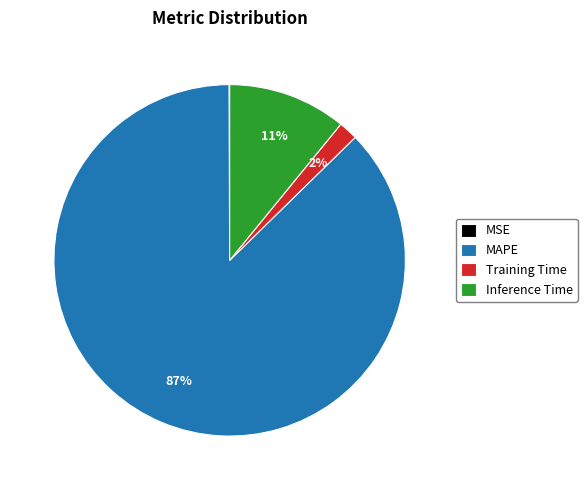

Between Training Time and Inference Time, which is larger?

Inference Time